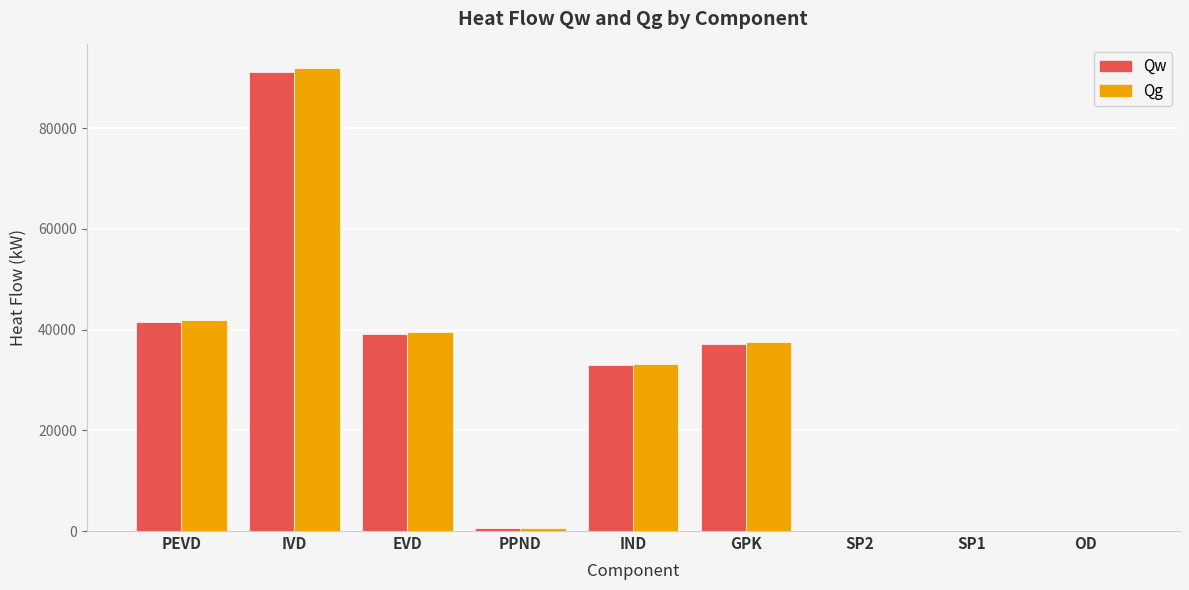

What are all the series names shown in the legend?

Qw, Qg